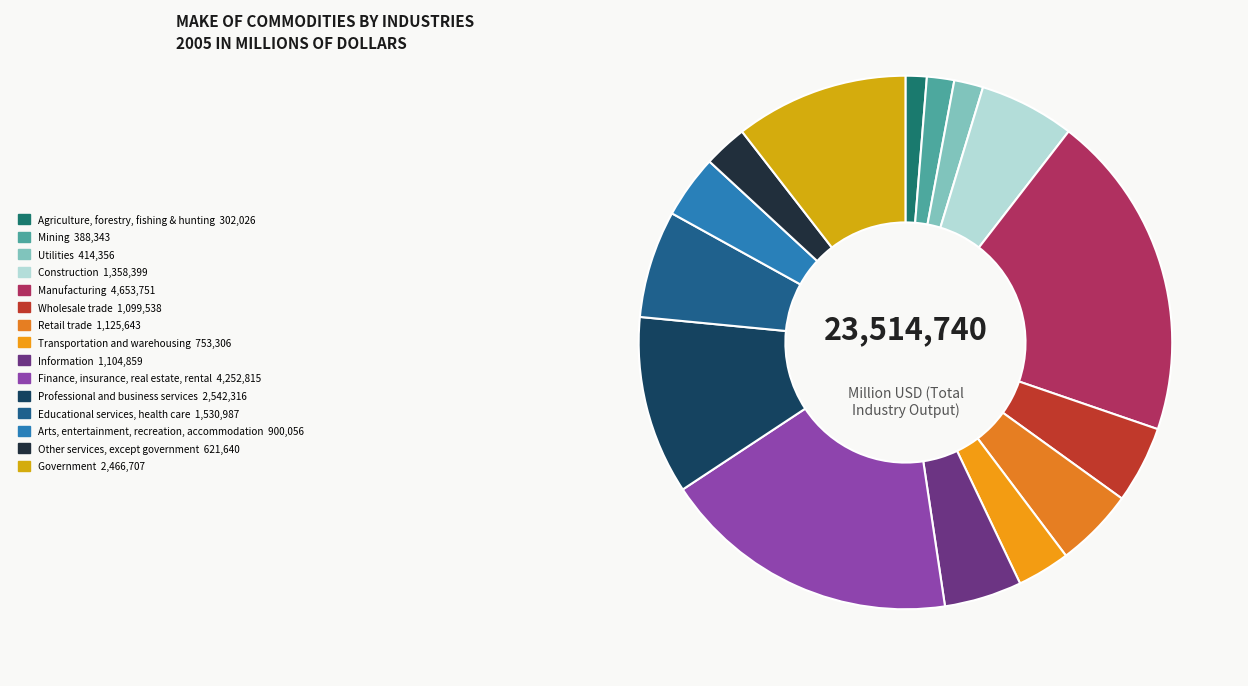

Count the number of slices in the pie.

15